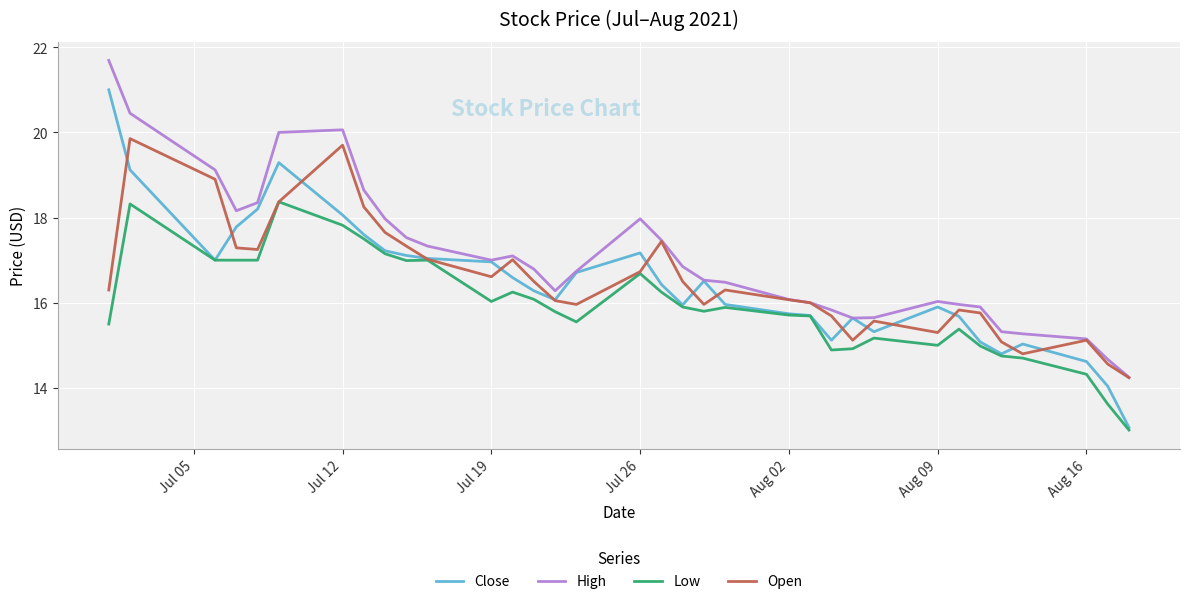

What is the maximum value for Open?

19.9